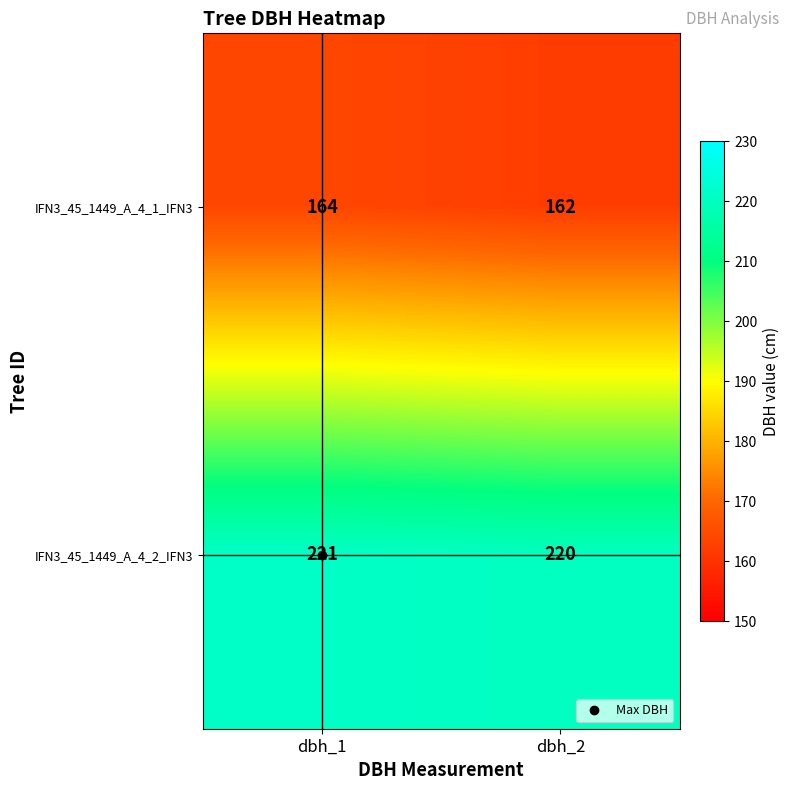

What is the greatest value displayed?

221